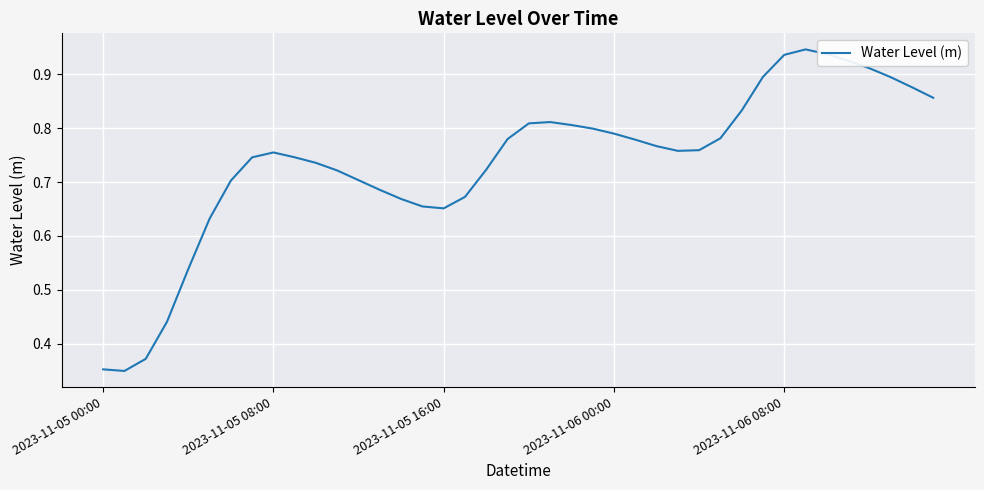

True or false: the data has more than 0 interior local peaks.

True